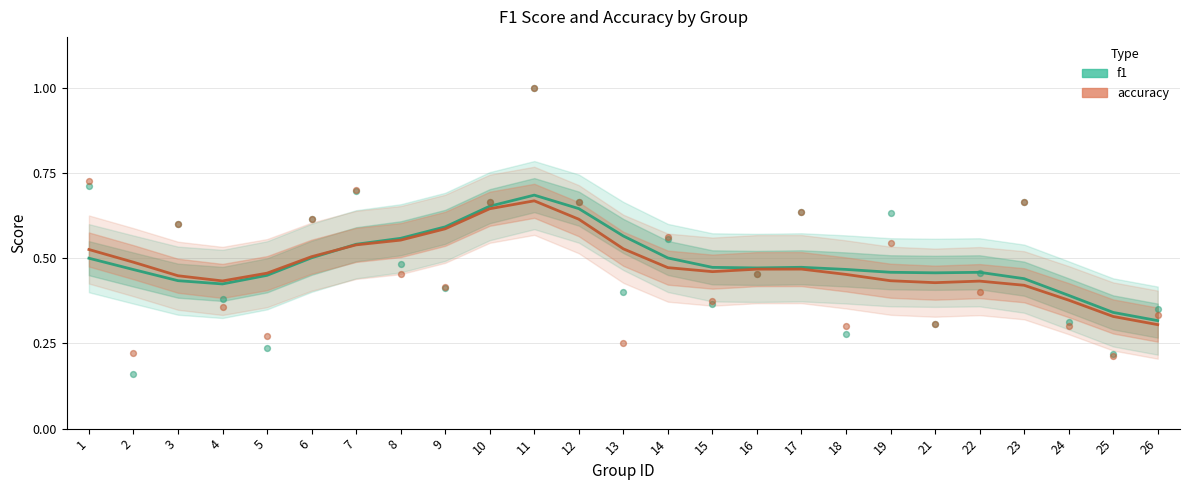

Which series reaches the minimum Y coordinate?

accuracy